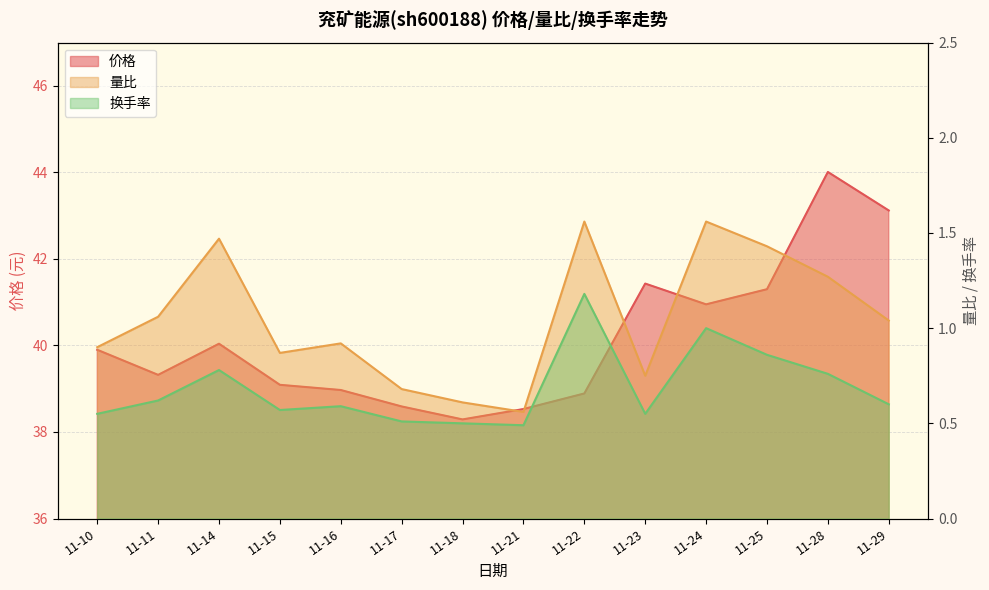

What is the difference between the 量比 values at 11-24 and 11-25?

0.1